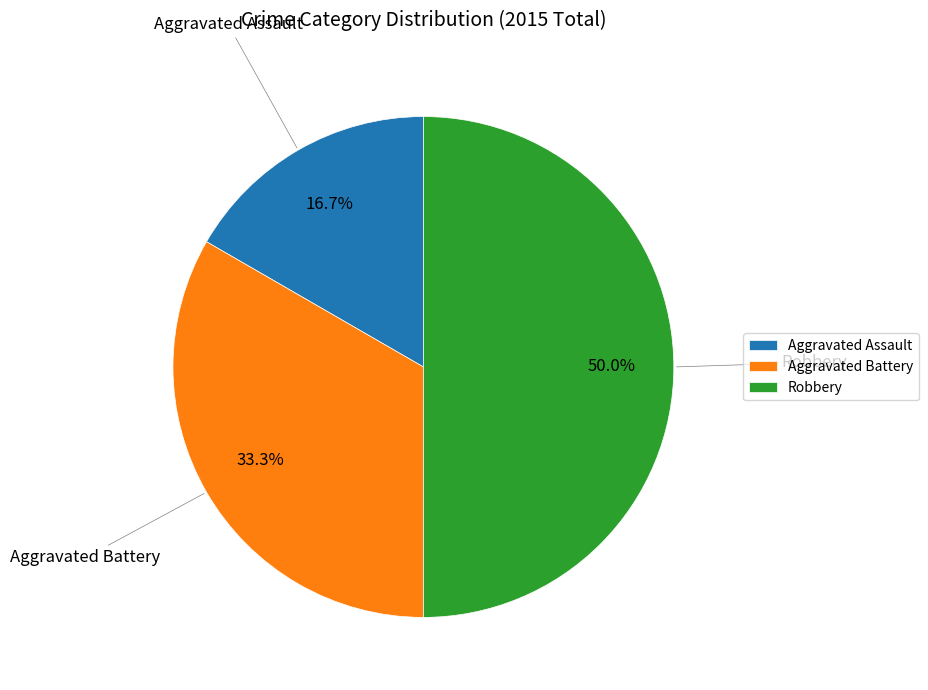

Count the number of slices in the pie.

3